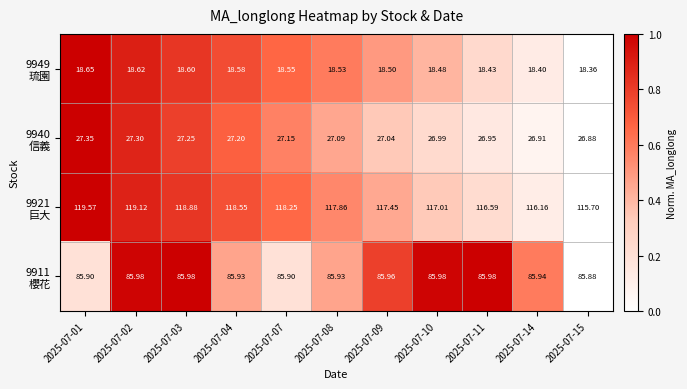

Count the number of categories in the chart.

11